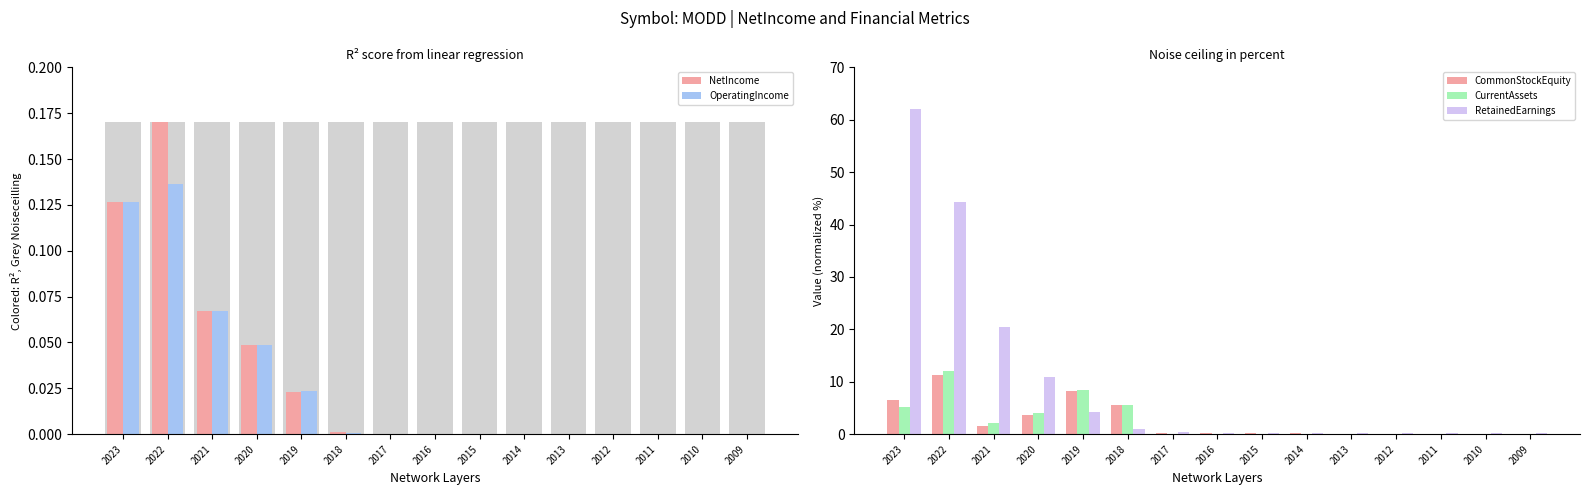

At how many categories does at least one series exceed 20?

3